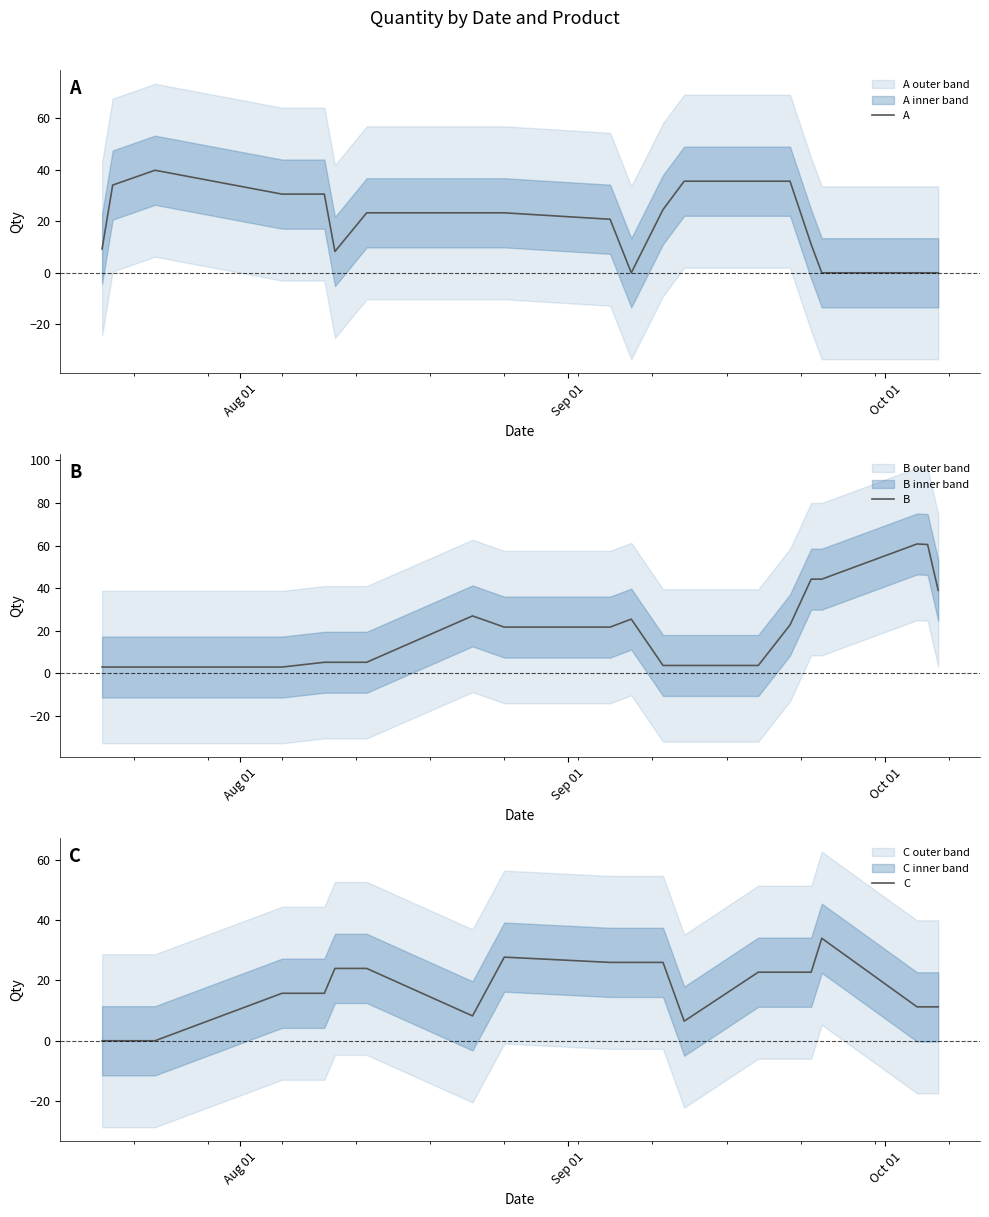

What is the lowest value of the B series?

3.0